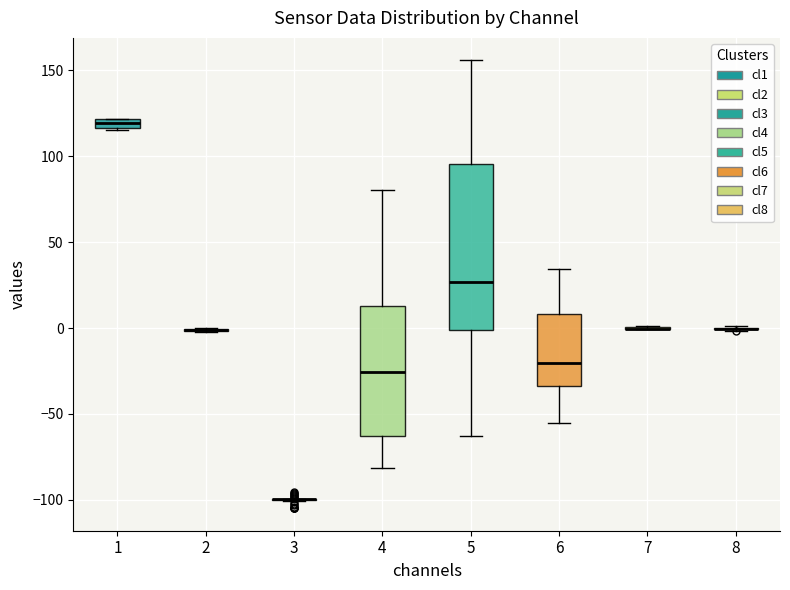

Comparing the boxes themselves (not the whiskers), which one is the tallest?

5